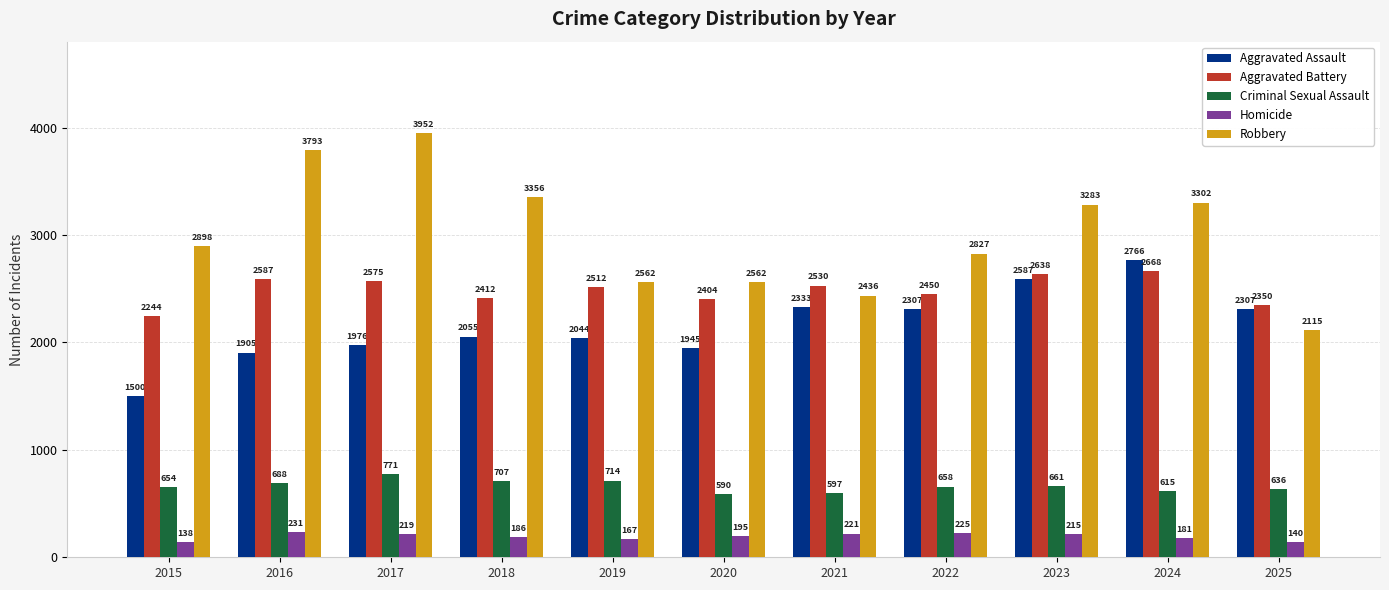

Which category has the highest value across all series?

2017